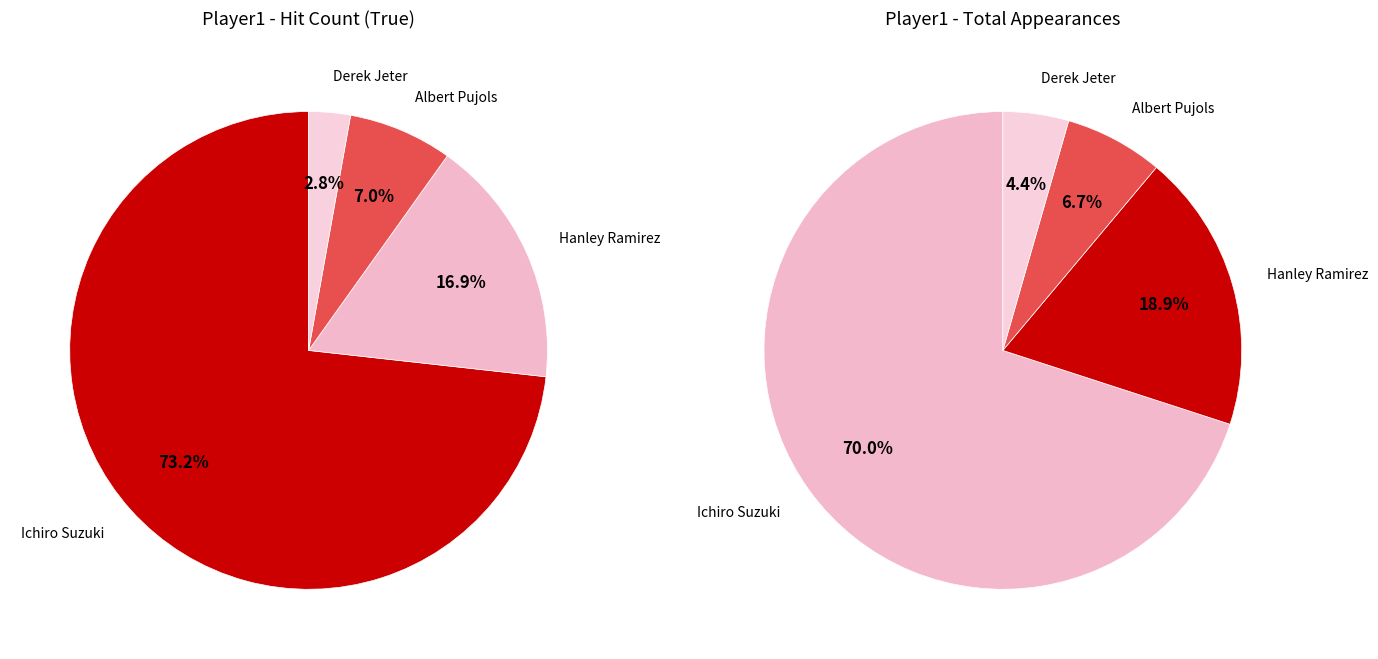

What is the smallest slice in the pie chart?

Derek Jeter